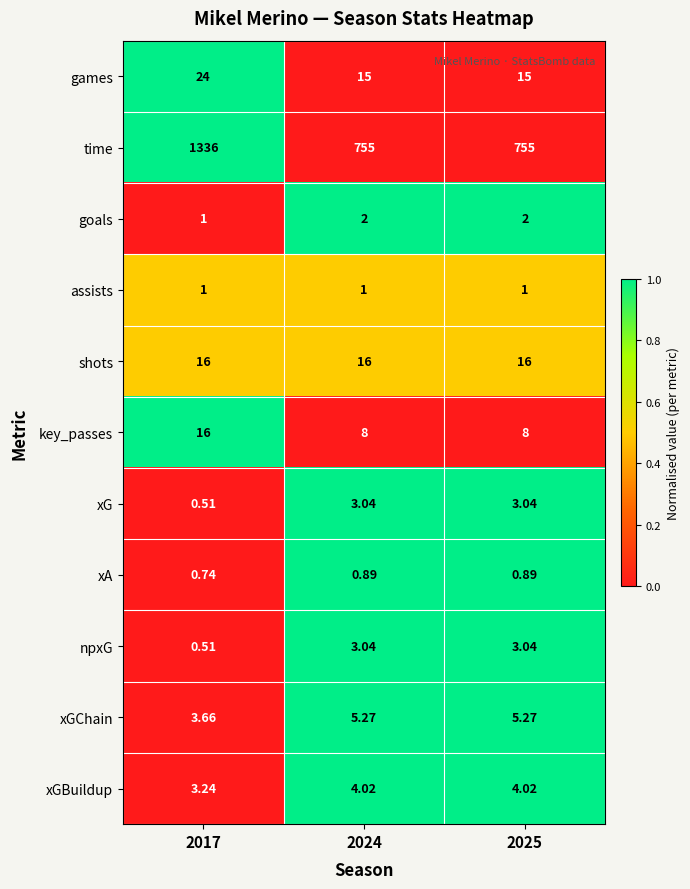

Which series has the widest spread of values?

time